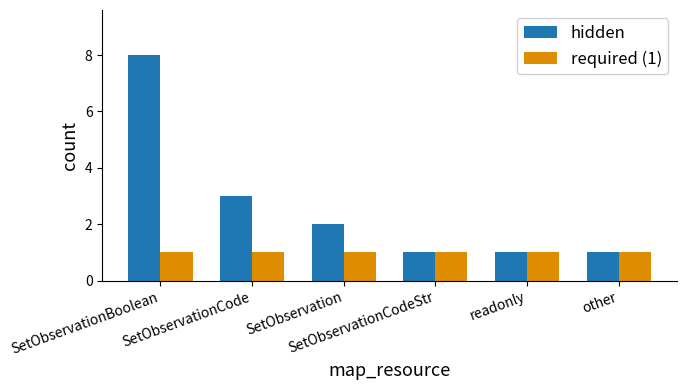

What is the label of the 4th bar from the left?

SetObservationCodeStr